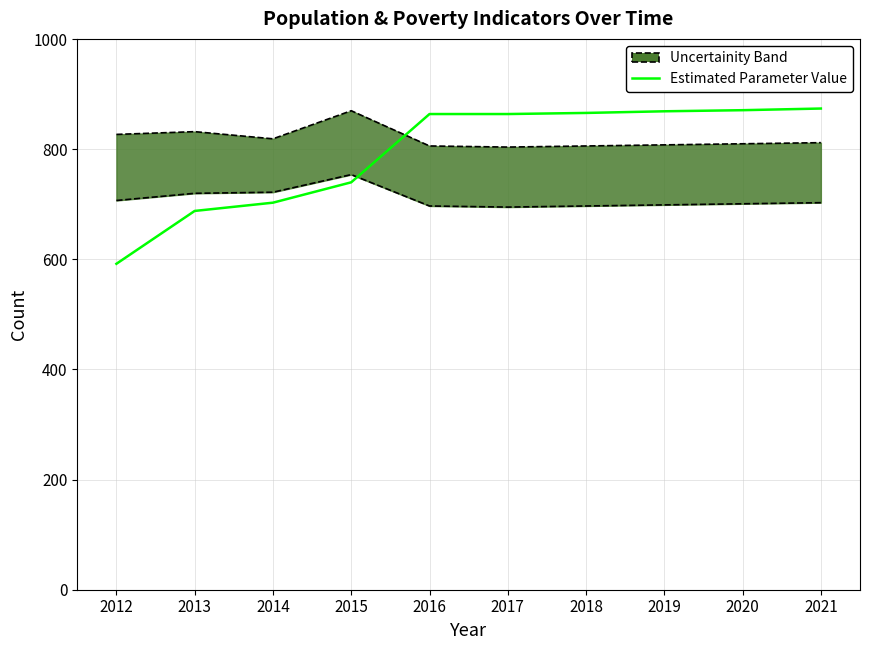

Which has a higher value, 2012 or 2013?

2013